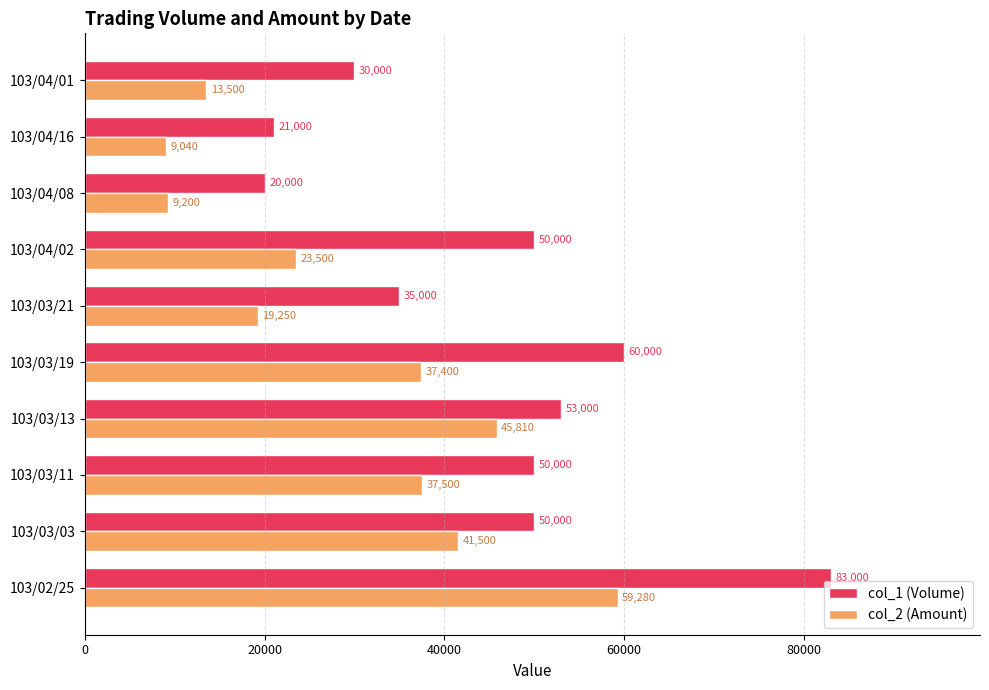

Which series has the widest spread of values?

col_1 (Volume)